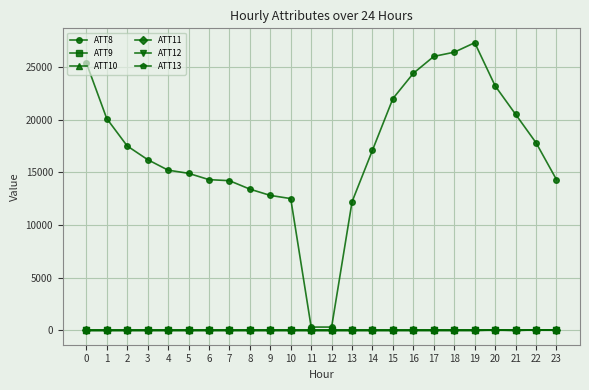

Which series has the widest spread of values?

ATT8